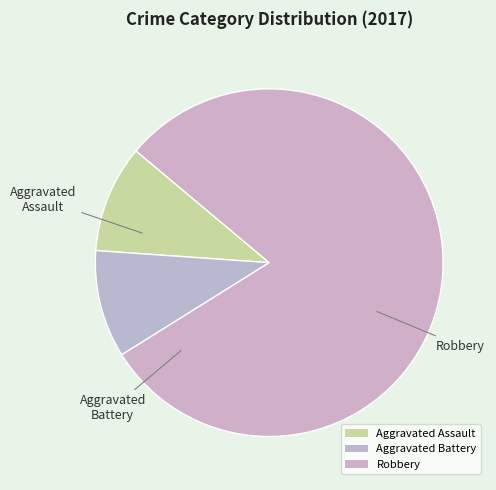

Count the number of slices in the pie.

3